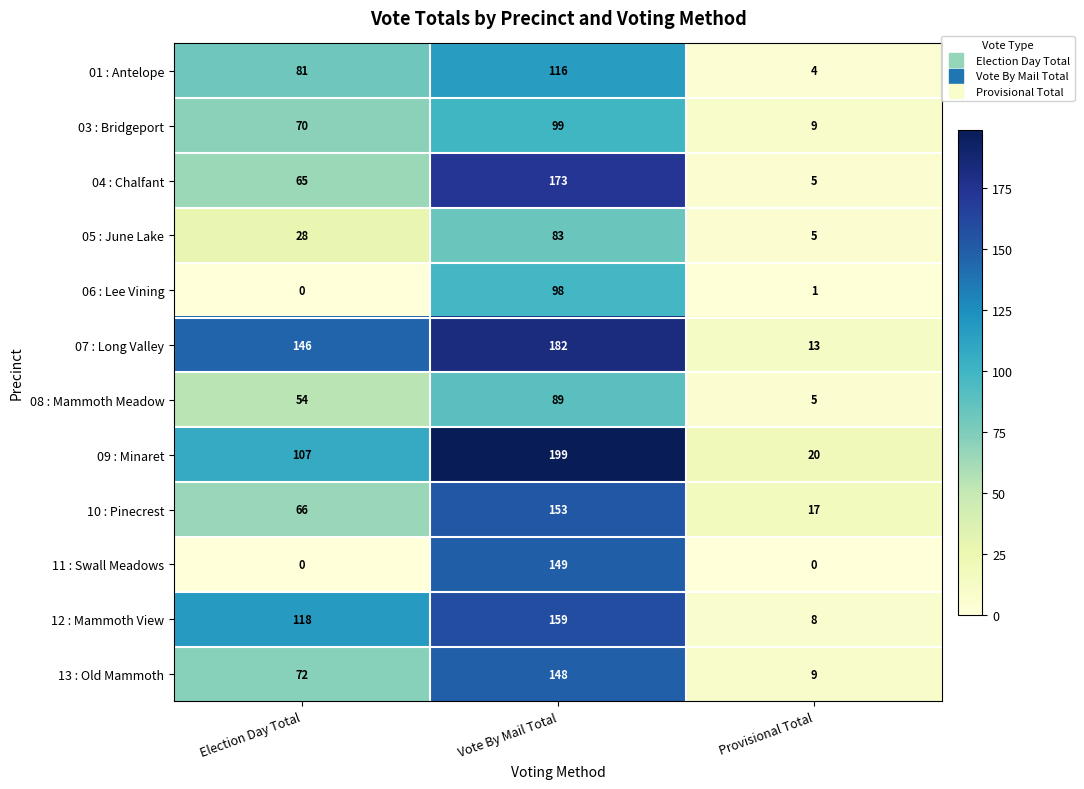

The value of 08 : Mammoth Meadow at Vote By Mail Total is 89. True or false?

True